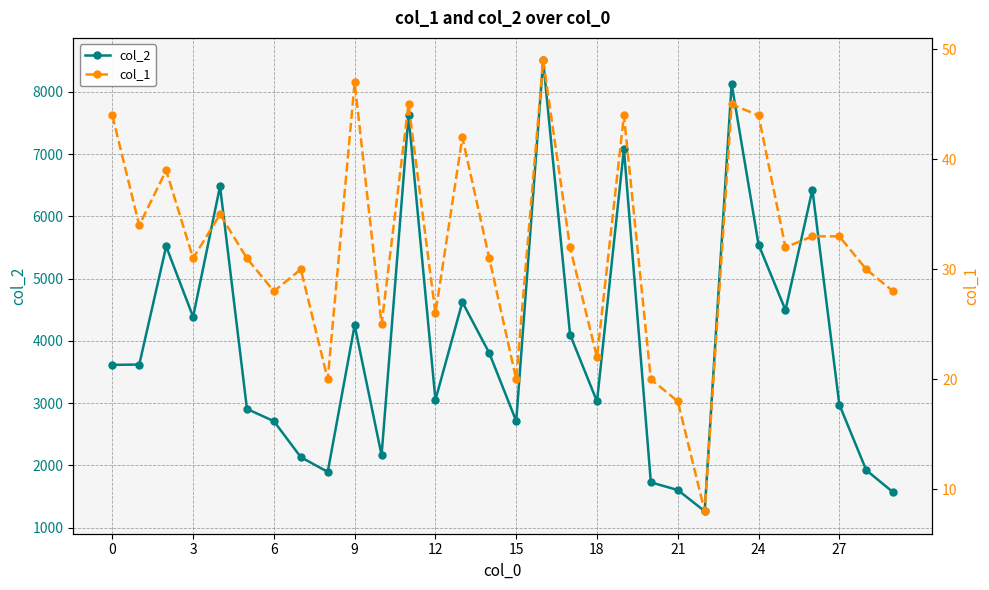

True or false: col_2 and col_1 cross at least once.

False